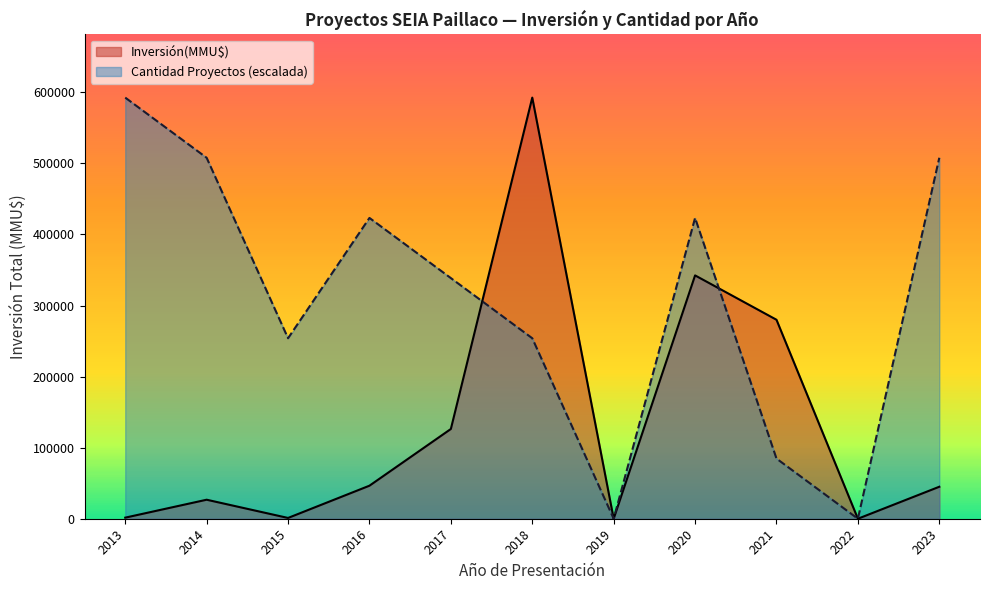

What is the difference between the highest and lowest values at 2014?

481192.9